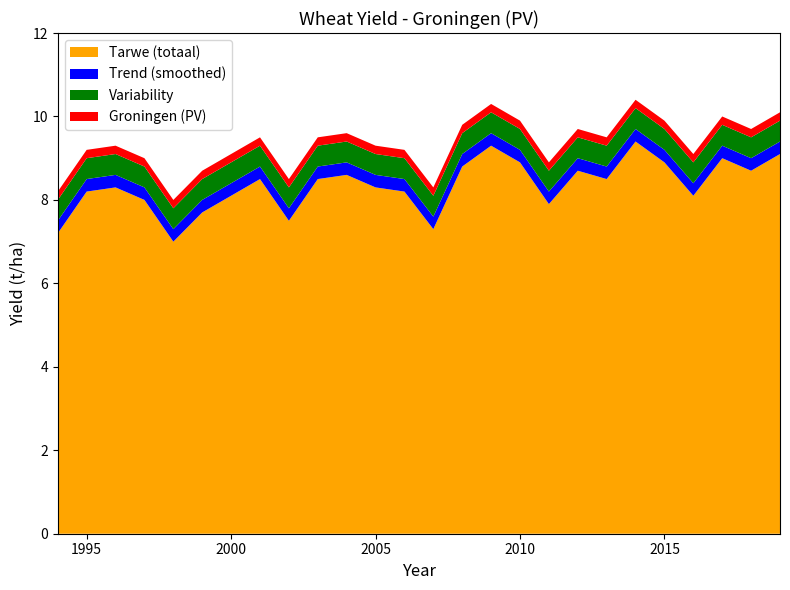

Reading right to left, what are all the values shown in this chart?

Tarwe (totaal): 2019=9.1	2018=8.7	2017=9.0	2016=8.1	2015=8.9	2014=9.4	2013=8.5	2012=8.7	2011=7.9	2010=8.9	2009=9.3	2008=8.8	2007=7.3	2006=8.2	2005=8.3	2004=8.6	2003=8.5	2002=7.5	2001=8.5	2000=8.1	1999=7.7	1998=7.0	1997=8.0	1996=8.3	1995=8.2	1994=7.2
Trend (smoothed): 2019=0.3	2018=0.3	2017=0.3	2016=0.3	2015=0.3	2014=0.3	2013=0.3	2012=0.3	2011=0.3	2010=0.3	2009=0.3	2008=0.3	2007=0.3	2006=0.3	2005=0.3	2004=0.3	2003=0.3	2002=0.3	2001=0.3	2000=0.3	1999=0.3	1998=0.3	1997=0.3	1996=0.3	1995=0.3	1994=0.3
Variability: 2019=0.5	2018=0.5	2017=0.5	2016=0.5	2015=0.5	2014=0.5	2013=0.5	2012=0.5	2011=0.5	2010=0.5	2009=0.5	2008=0.5	2007=0.5	2006=0.5	2005=0.5	2004=0.5	2003=0.5	2002=0.5	2001=0.5	2000=0.5	1999=0.5	1998=0.5	1997=0.5	1996=0.5	1995=0.5	1994=0.5
Groningen (PV): 2019=0.2	2018=0.2	2017=0.2	2016=0.2	2015=0.2	2014=0.2	2013=0.2	2012=0.2	2011=0.2	2010=0.2	2009=0.2	2008=0.2	2007=0.2	2006=0.2	2005=0.2	2004=0.2	2003=0.2	2002=0.2	2001=0.2	2000=0.2	1999=0.2	1998=0.2	1997=0.2	1996=0.2	1995=0.2	1994=0.2